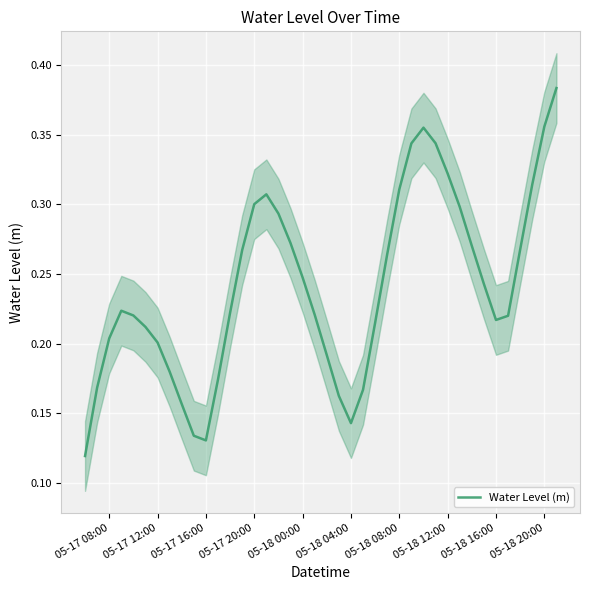

Is this an area chart (filled region under the line)?

No